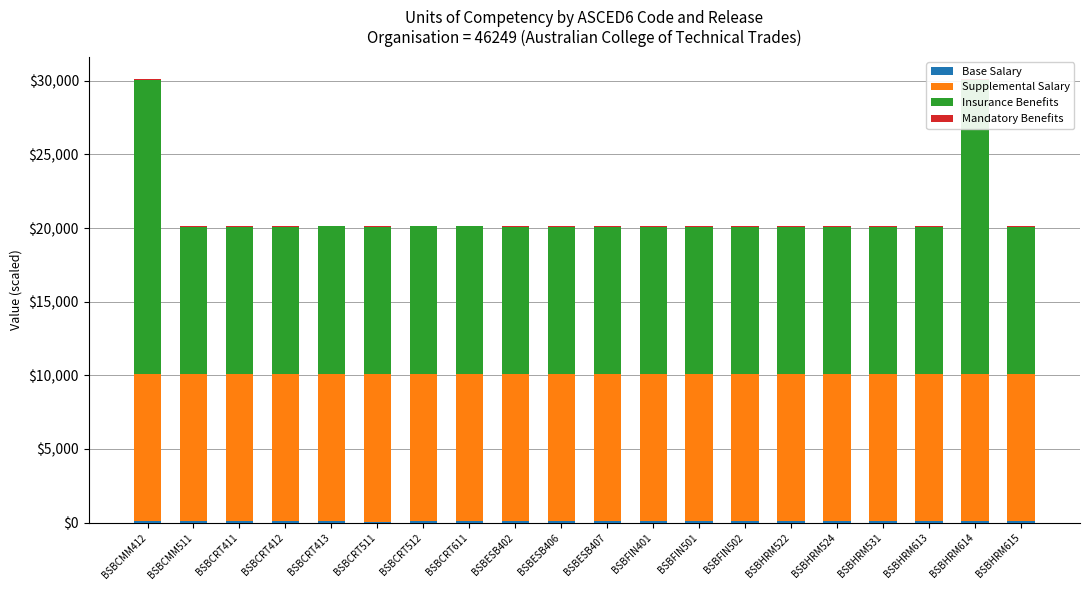

What is the label of the 10th bar from the left?

BSBESB406